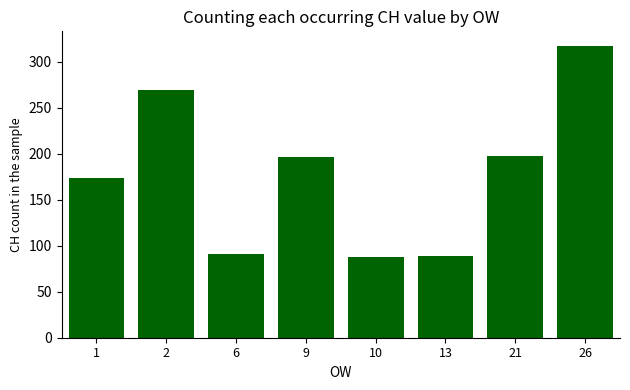

What is the difference between the values at 21 and 6?

106